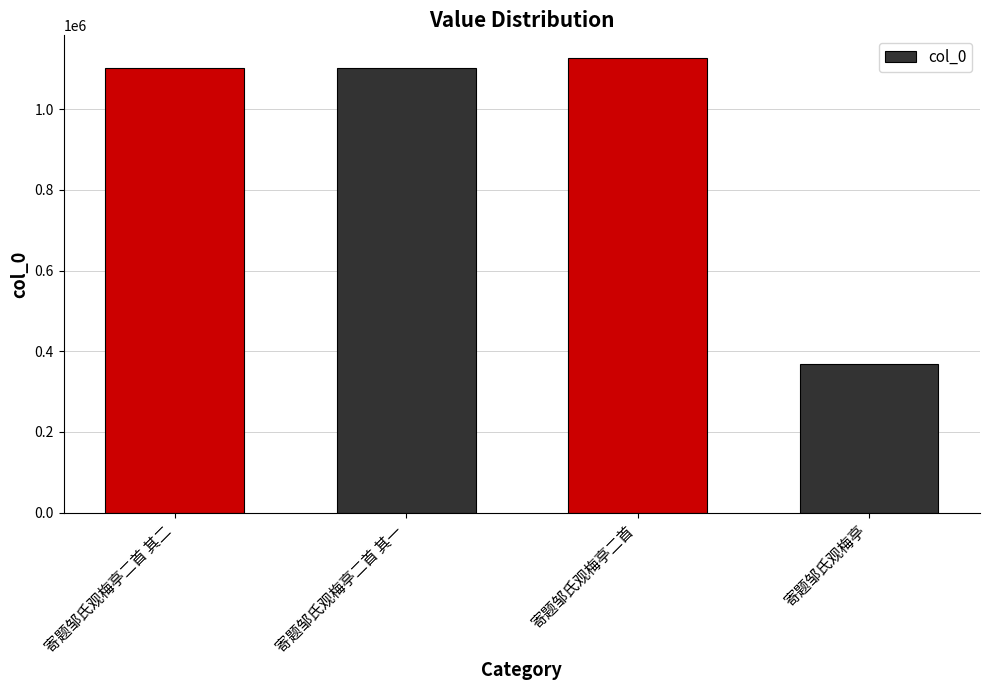

What is the smallest value displayed?

367618